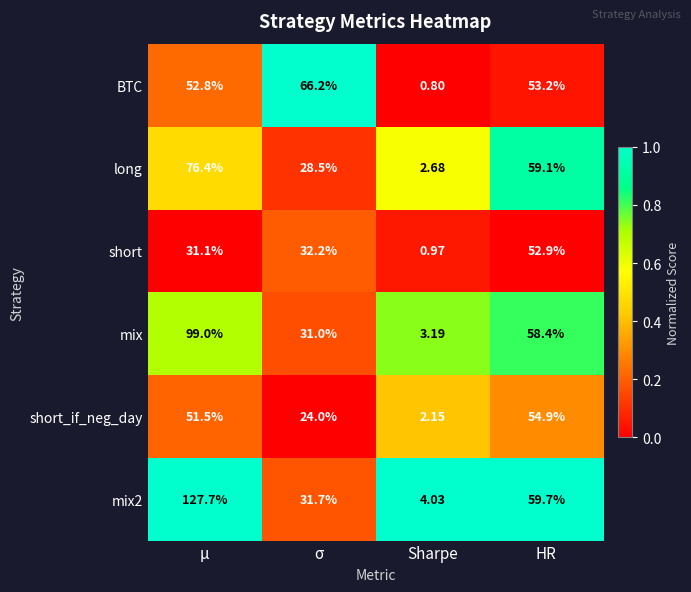

Which series changed the most between σ and HR?

short_if_neg_day